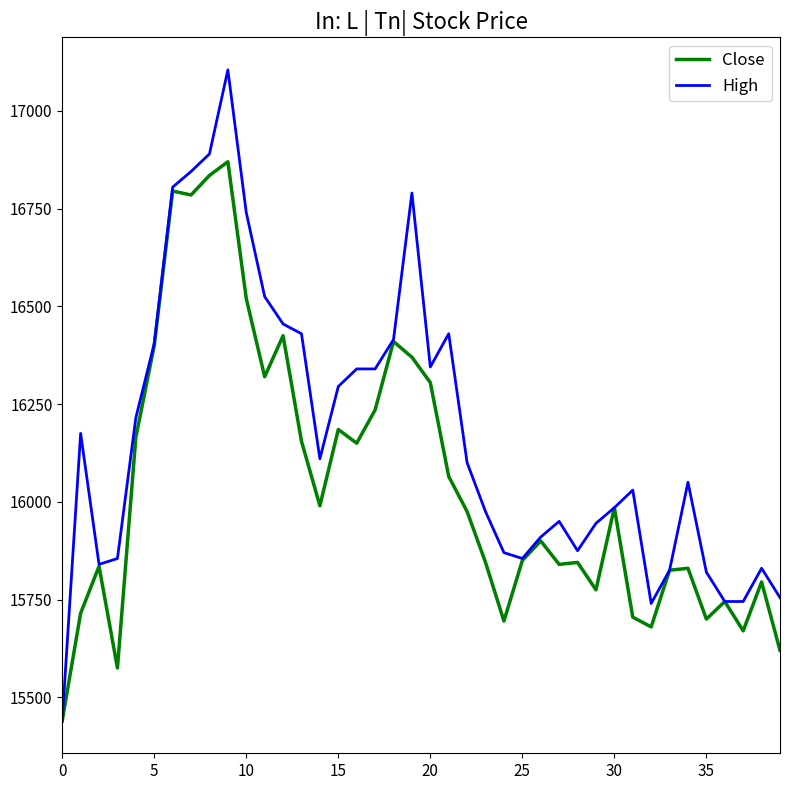

Which series has the largest total across all categories?

High